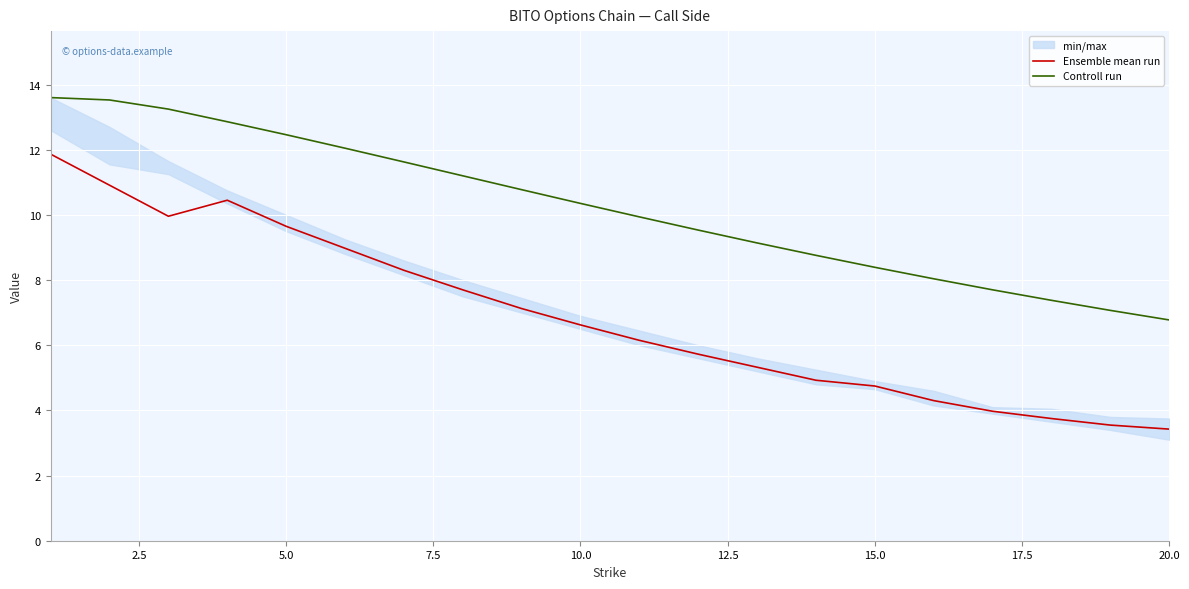

True or false: Controll run and Ensemble mean run cross at least once.

False